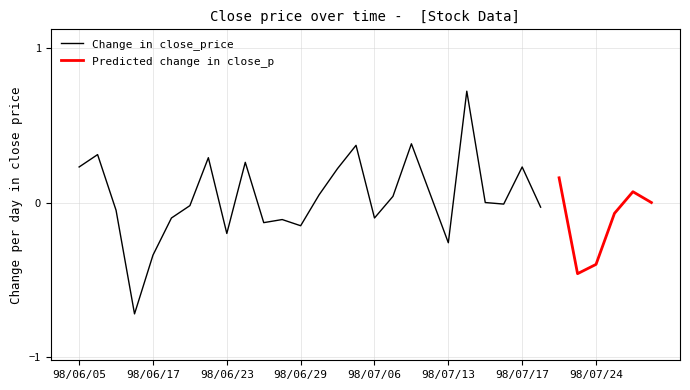

What is the lowest value of the Change in close_price series?

-0.7